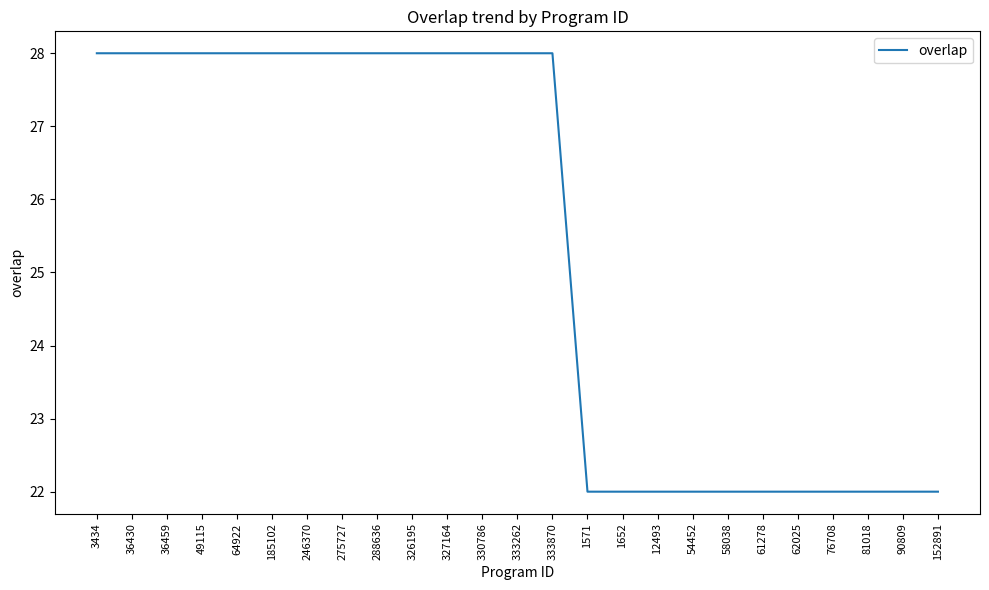

True or false: the data shows 5 at 61278.

False